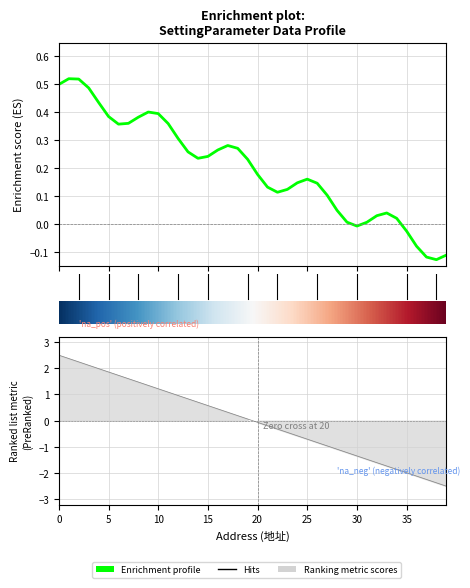

True or false: the data shows 0.0 at 33.

True